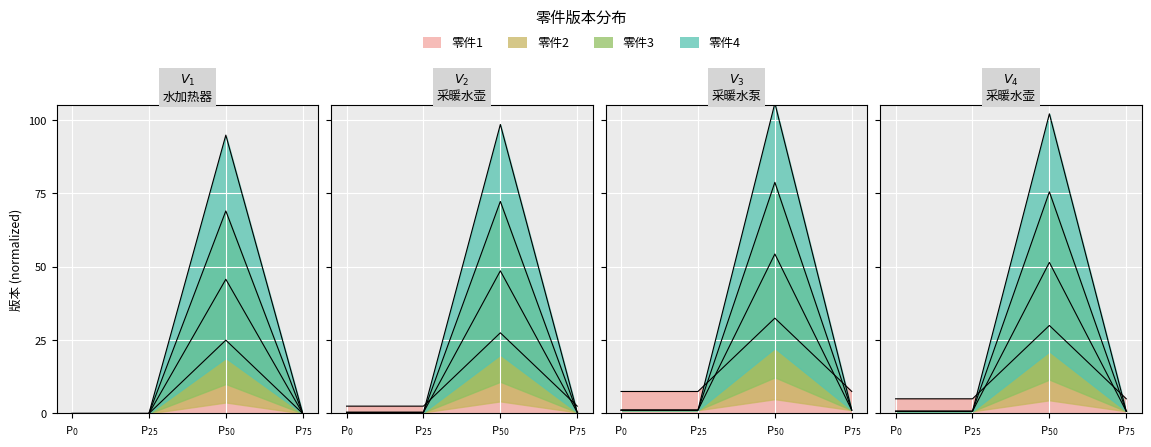

Where is the data nearest to the value 12?

P$_{0}$